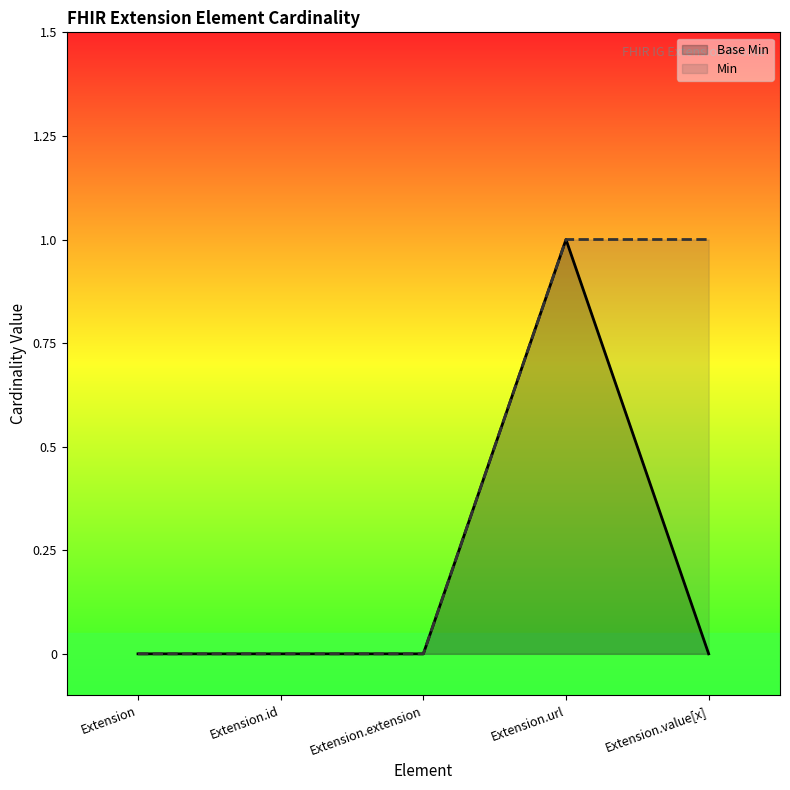

How many lines are shown in the chart?

2